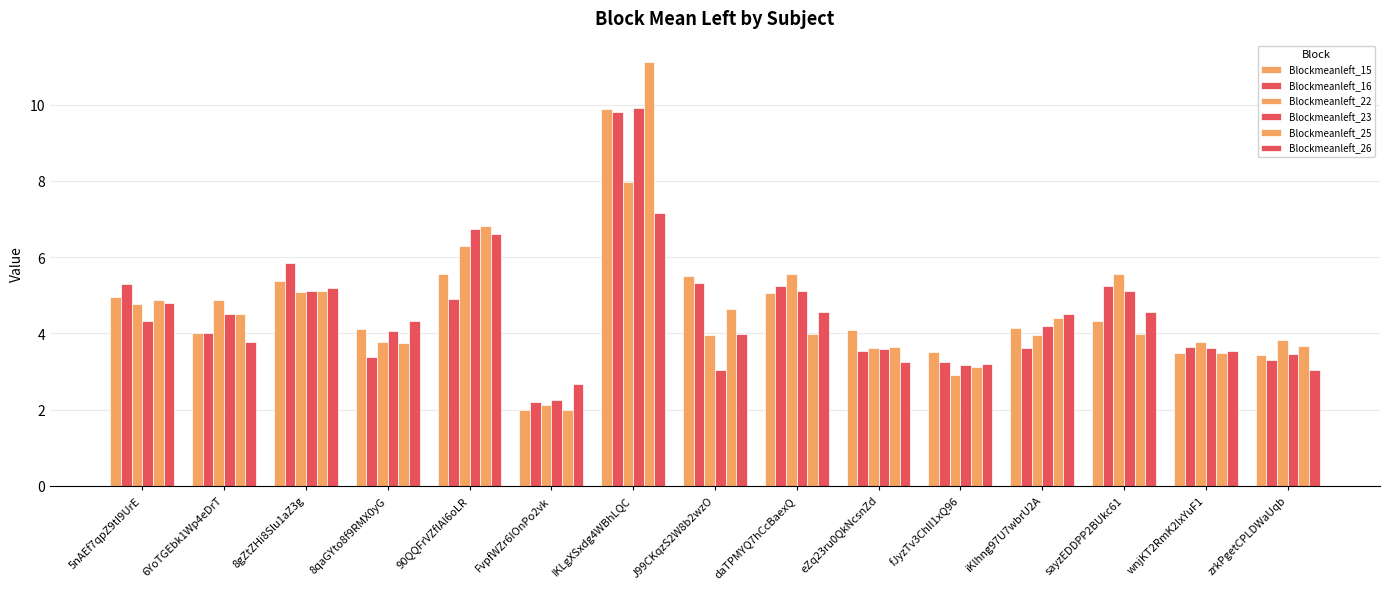

How many bars are there in total?

90